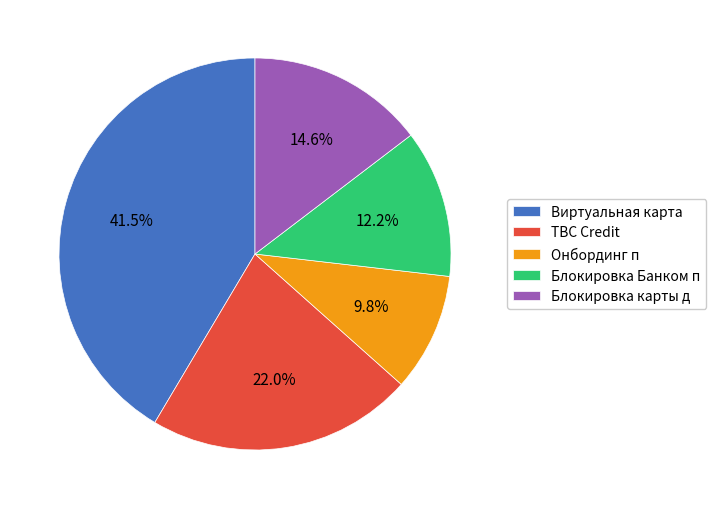

Which category has the smallest portion of the pie?

Онбординг п